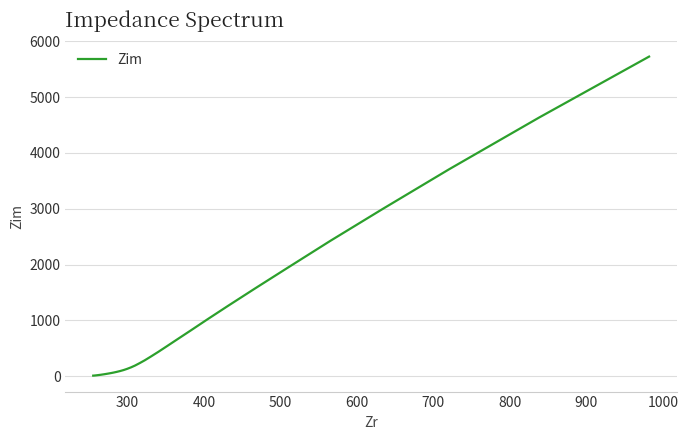

How many lines are shown in the chart?

1